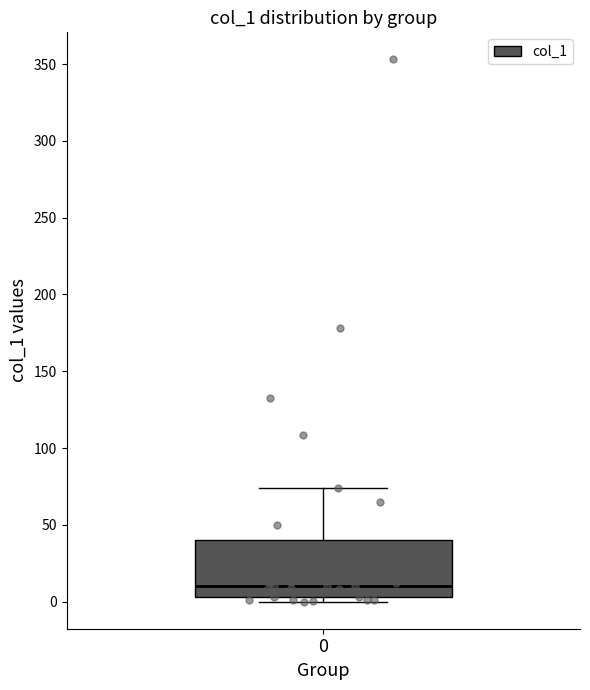

Transcribe this box plot: give where the median line is, the range the box spans, and where the two whiskers end, as read against the y-axis. The values are not printed on the chart, so give them approximately, as read against the axis.

median 10, box 5 to 40, whiskers 0 to 75